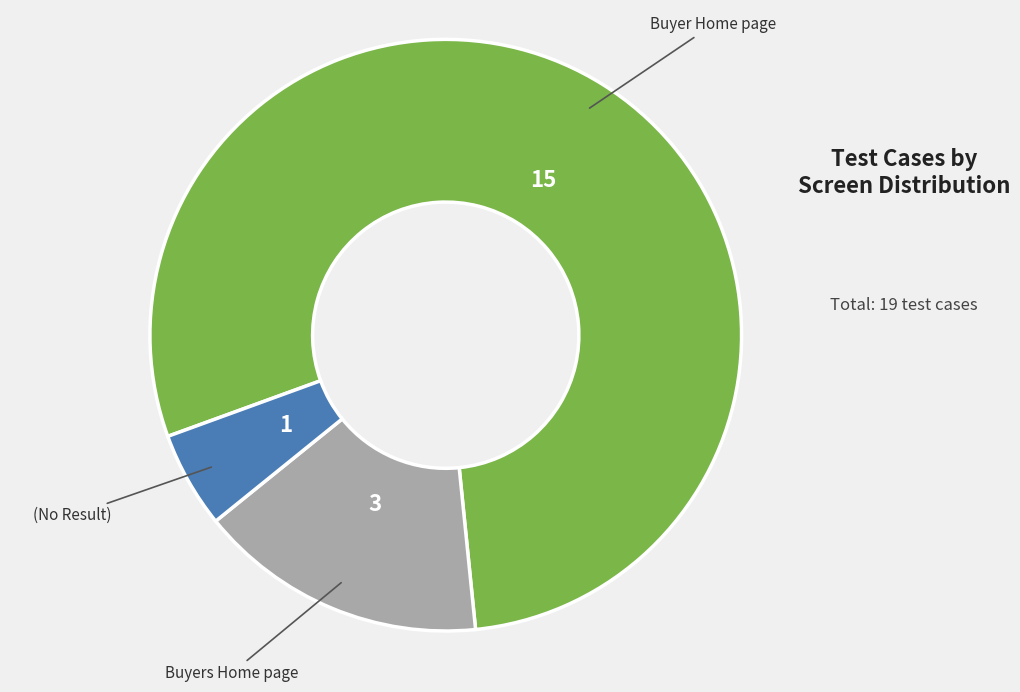

Count the number of slices in the pie.

3